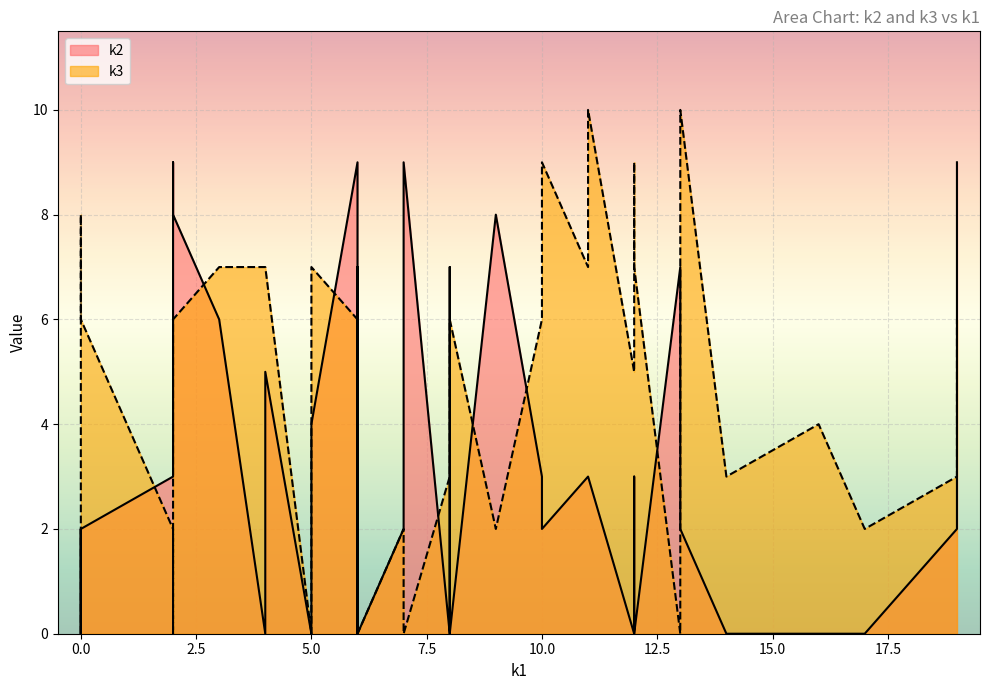

At how many categories does at least one series exceed 5?

27